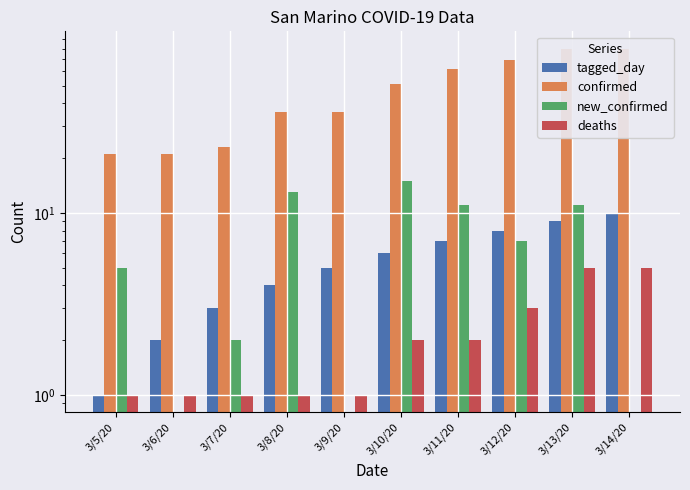

Read the deaths value at 3/12/20.

3